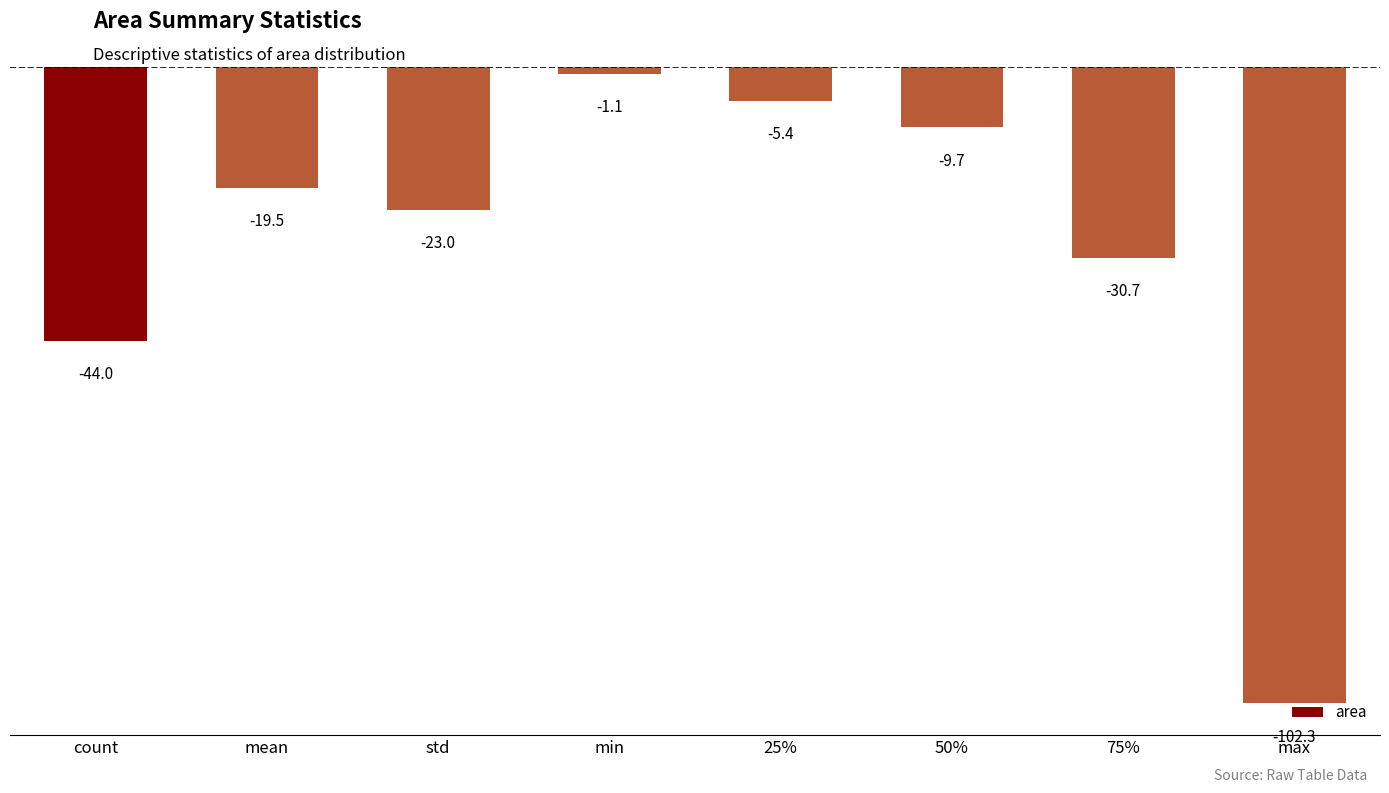

Reading left to right, list all the values displayed in this chart.

count=-44.0	mean=-19.5	std=-23.0	min=-1.1	25%=-5.4	50%=-9.7	75%=-30.7	max=-102.3